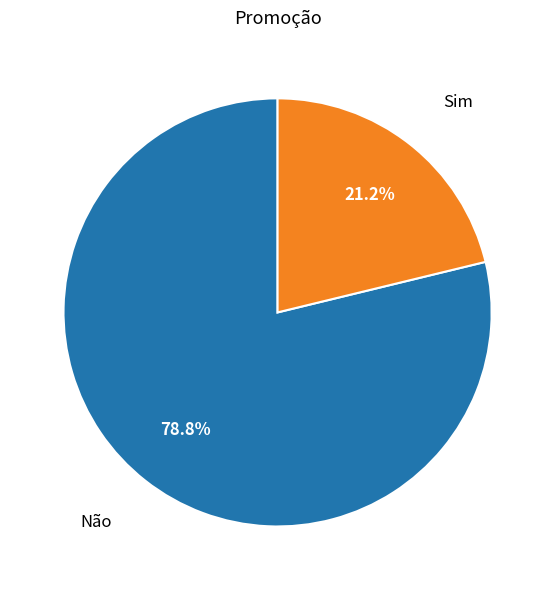

Is Sim the majority of the pie?

No